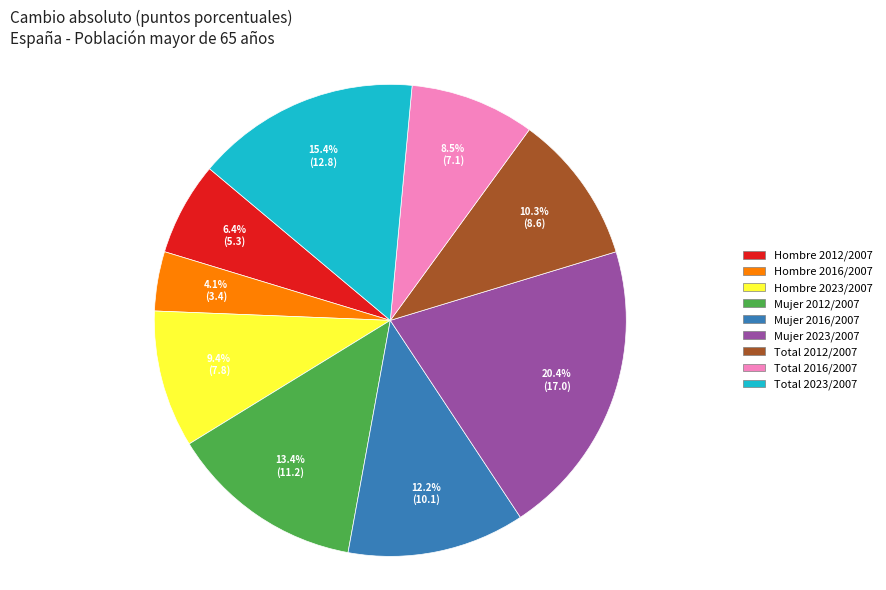

How many segments does this pie chart have?

9